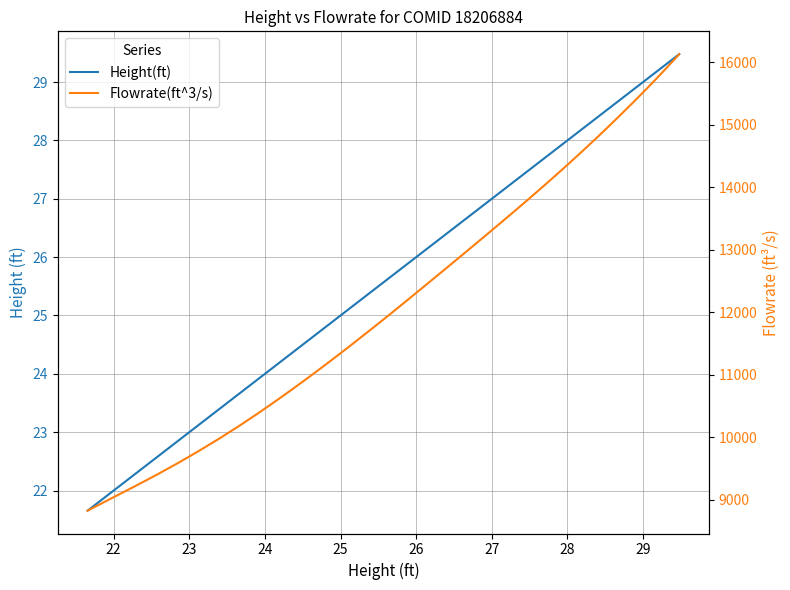

Is it true that Flowrate(ft^3/s) equals 5348.6 at 17?

False